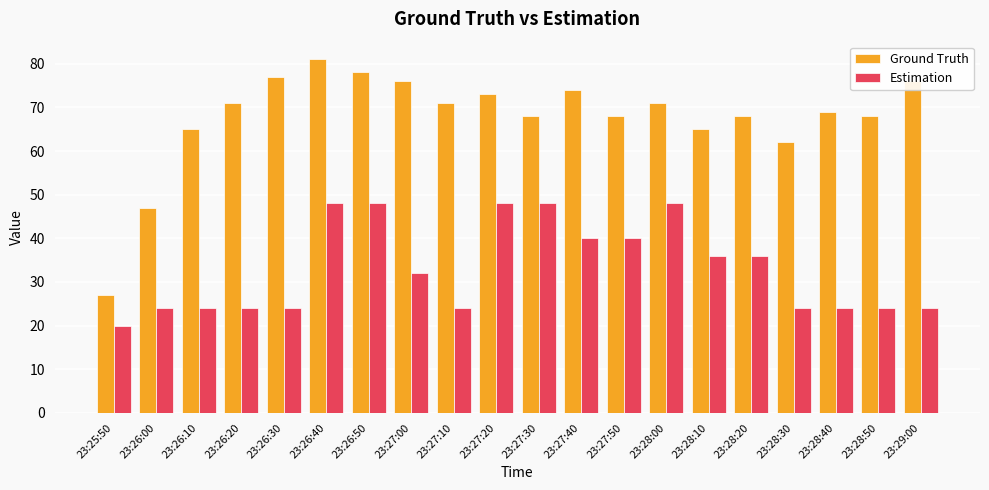

How many categories are shown in the chart?

20